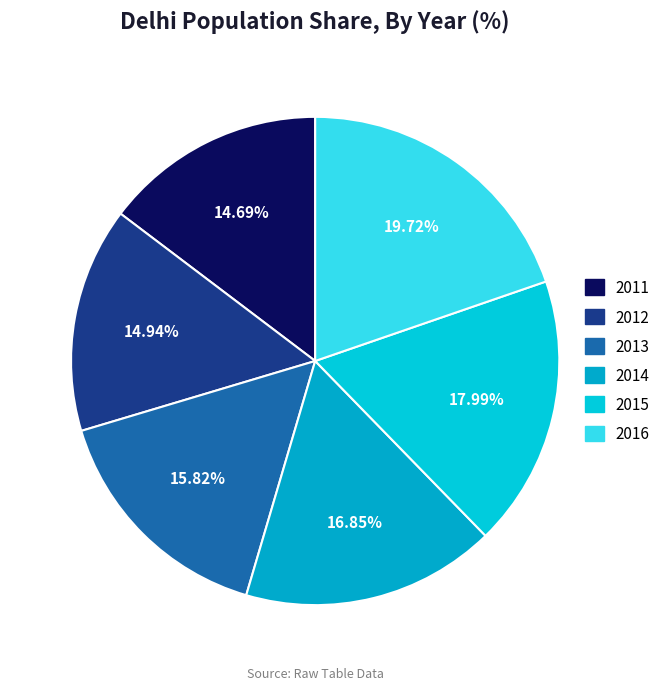

Is there any slice that represents more than half of the pie?

No